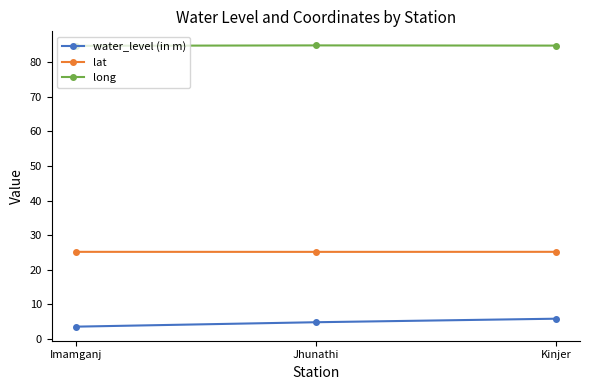

Read the lat value at Kinjer.

25.2